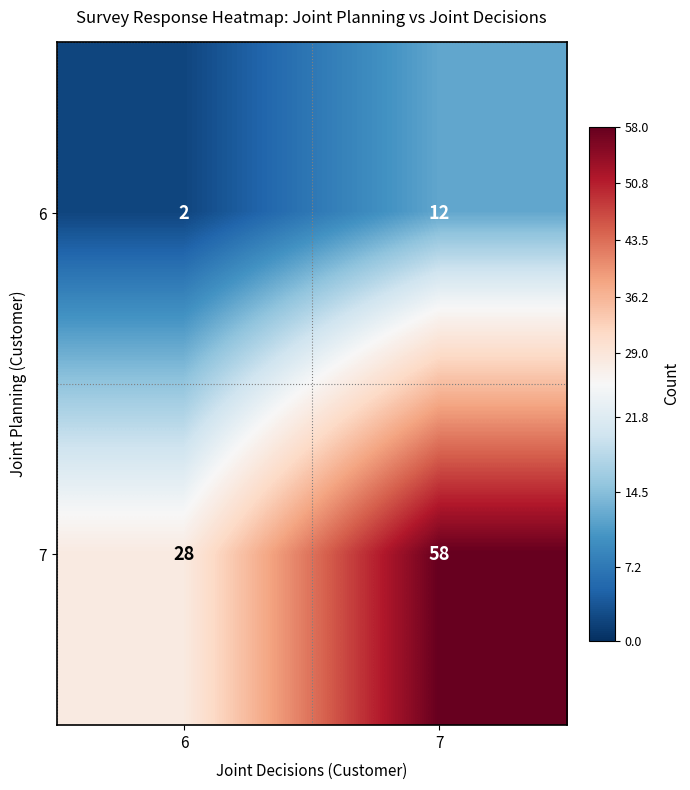

Which category has the lowest value across all series?

6